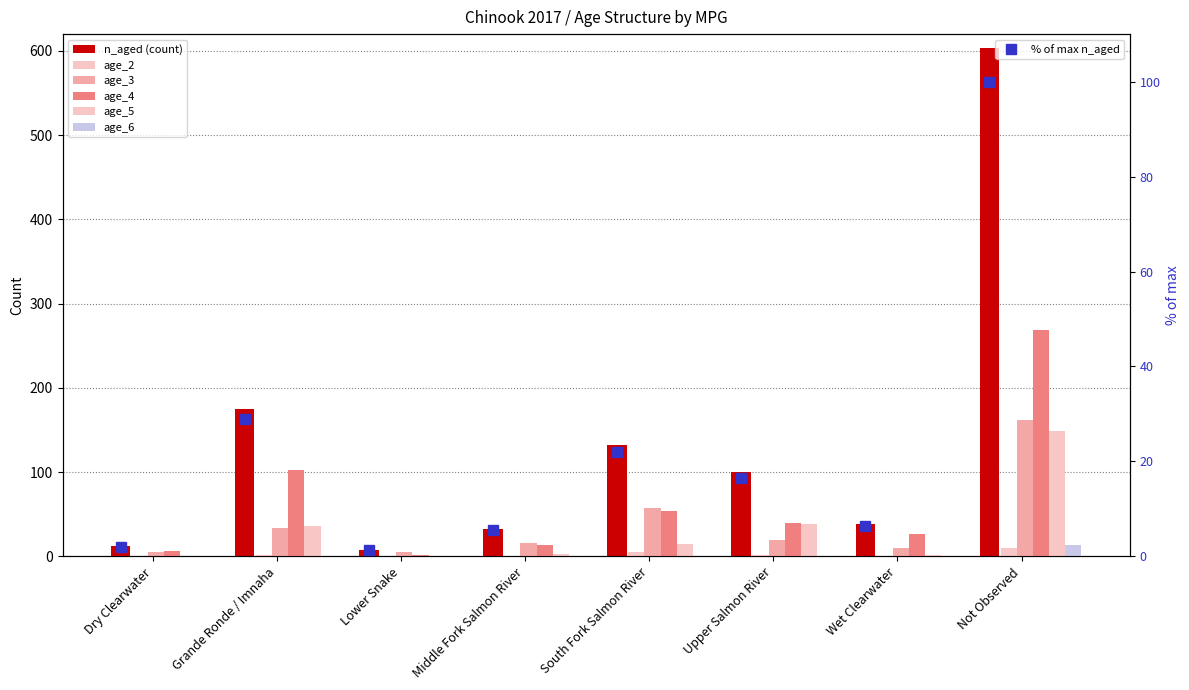

How many bars are there in each group?

6